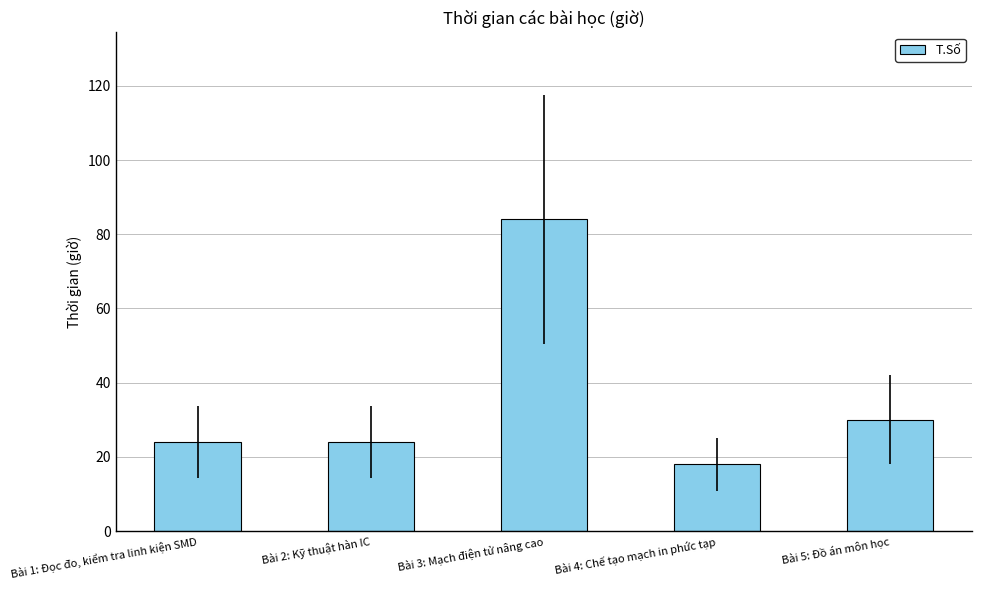

What is the average value?

36